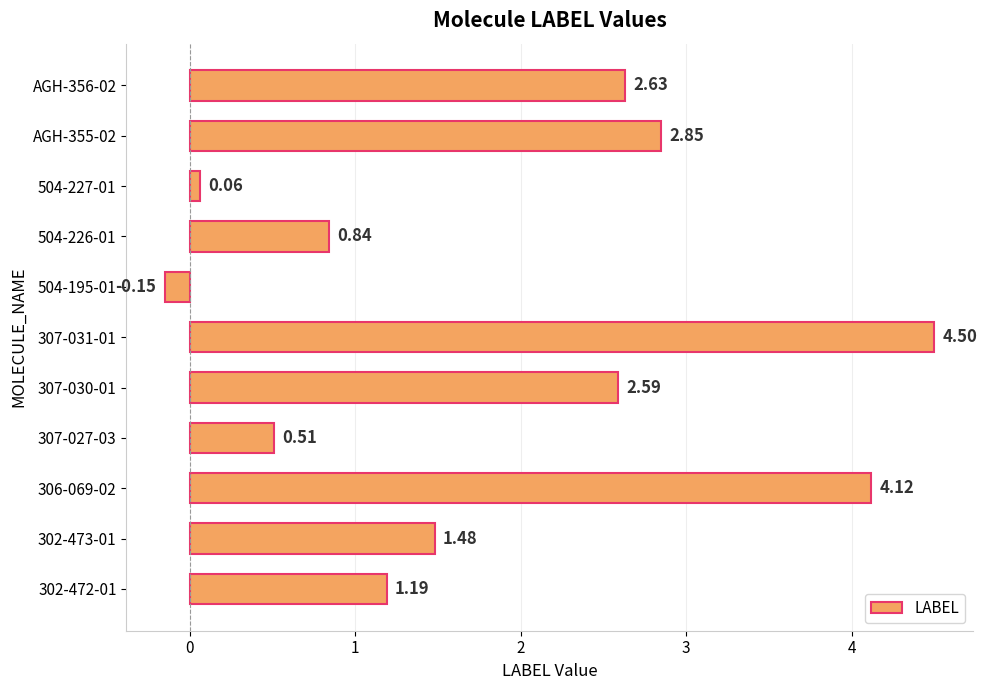

How many data points are less than 1?

4